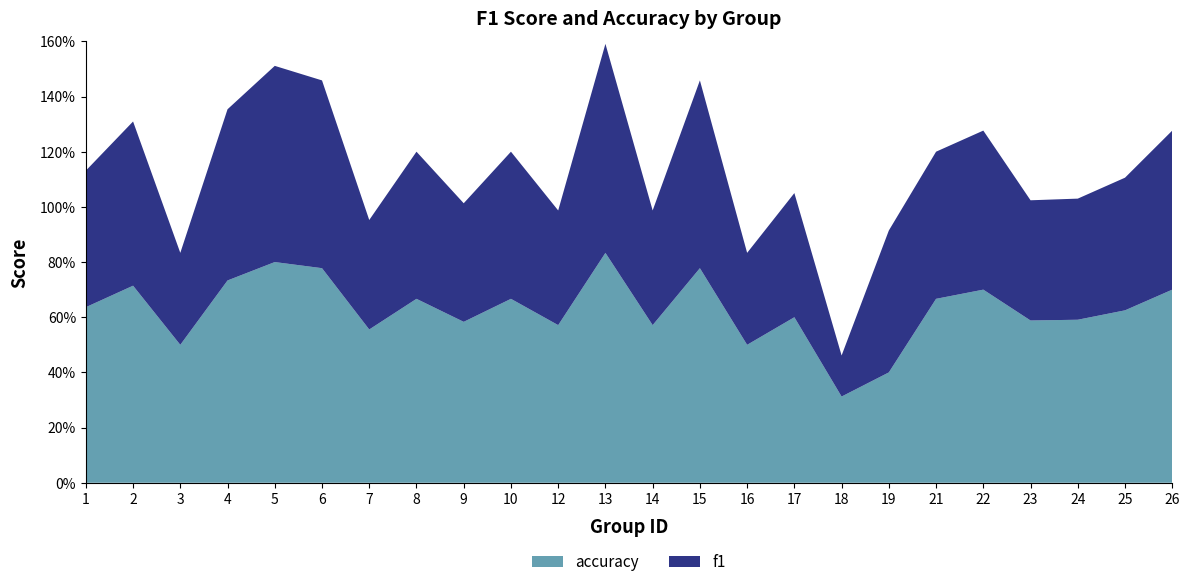

Reading left to right, extract all data points from this chart.

f1: 0.5	0.6	0.3	0.6	0.7	0.7	0.4	0.5	0.4	0.5	0.4	0.8	0.4	0.7	0.3	0.5	0.1	0.5	0.5	0.6	0.4	0.4	0.5	0.6
accuracy: 0.6	0.7	0.5	0.7	0.8	0.8	0.6	0.7	0.6	0.7	0.6	0.8	0.6	0.8	0.5	0.6	0.3	0.4	0.7	0.7	0.6	0.6	0.6	0.7